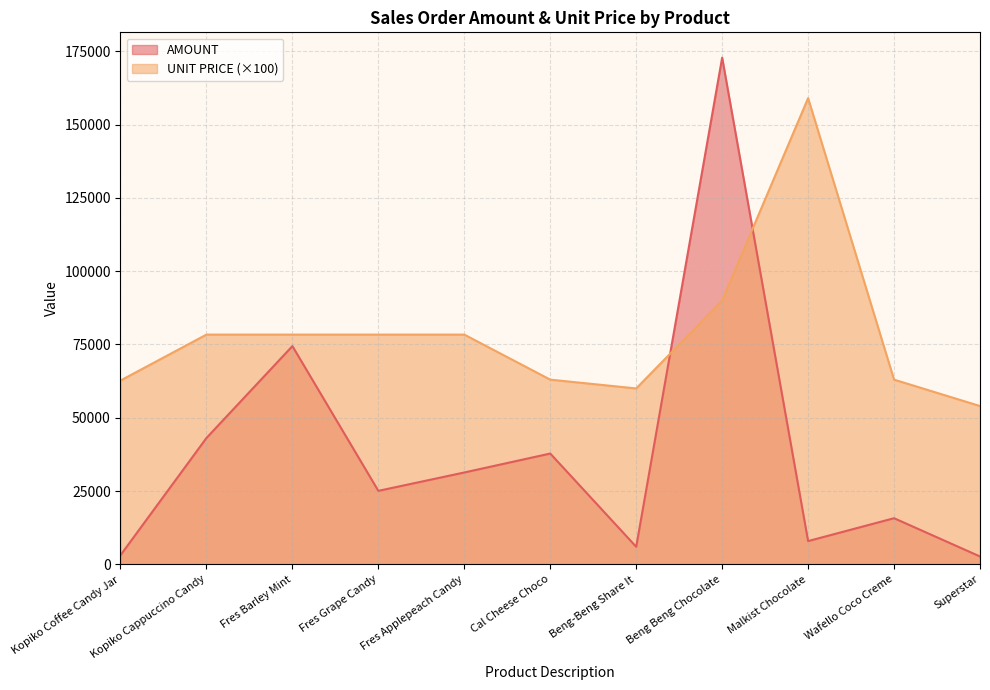

How many values in the UNIT PRICE series are below 78360?

5